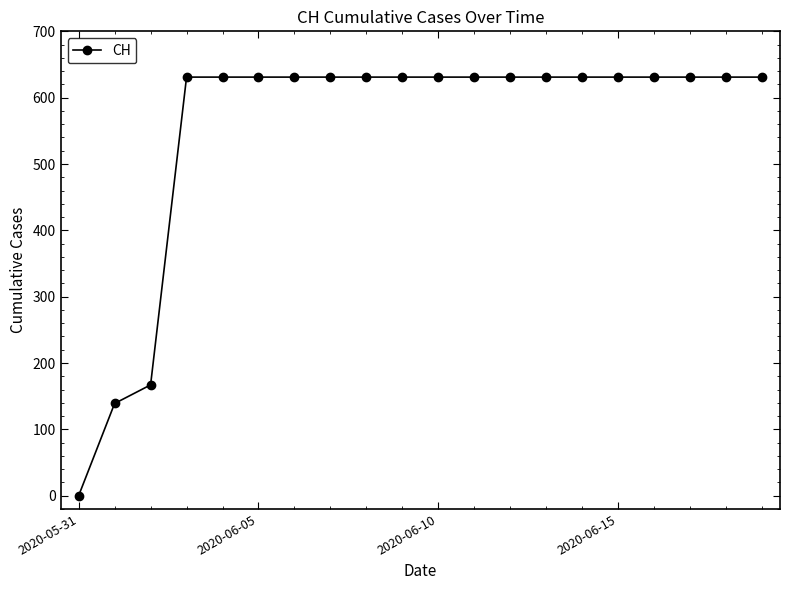

What is the value of the 10th point from the left?

631